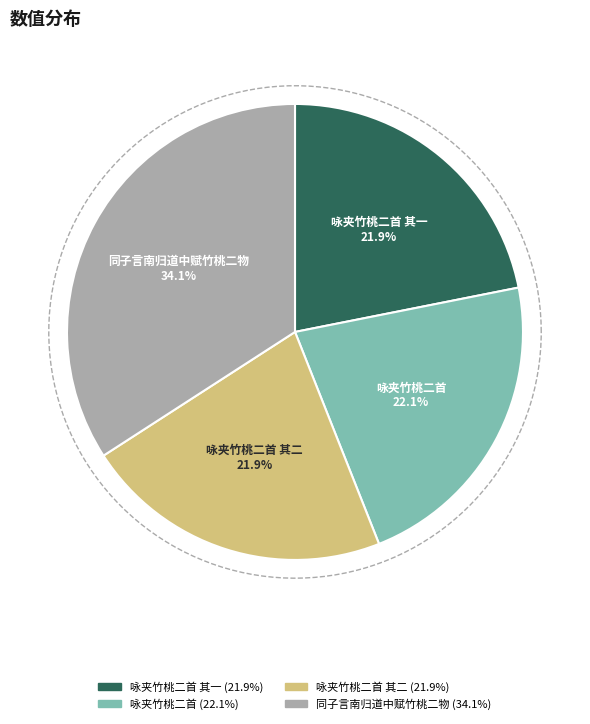

How many slices are in this pie chart?

4